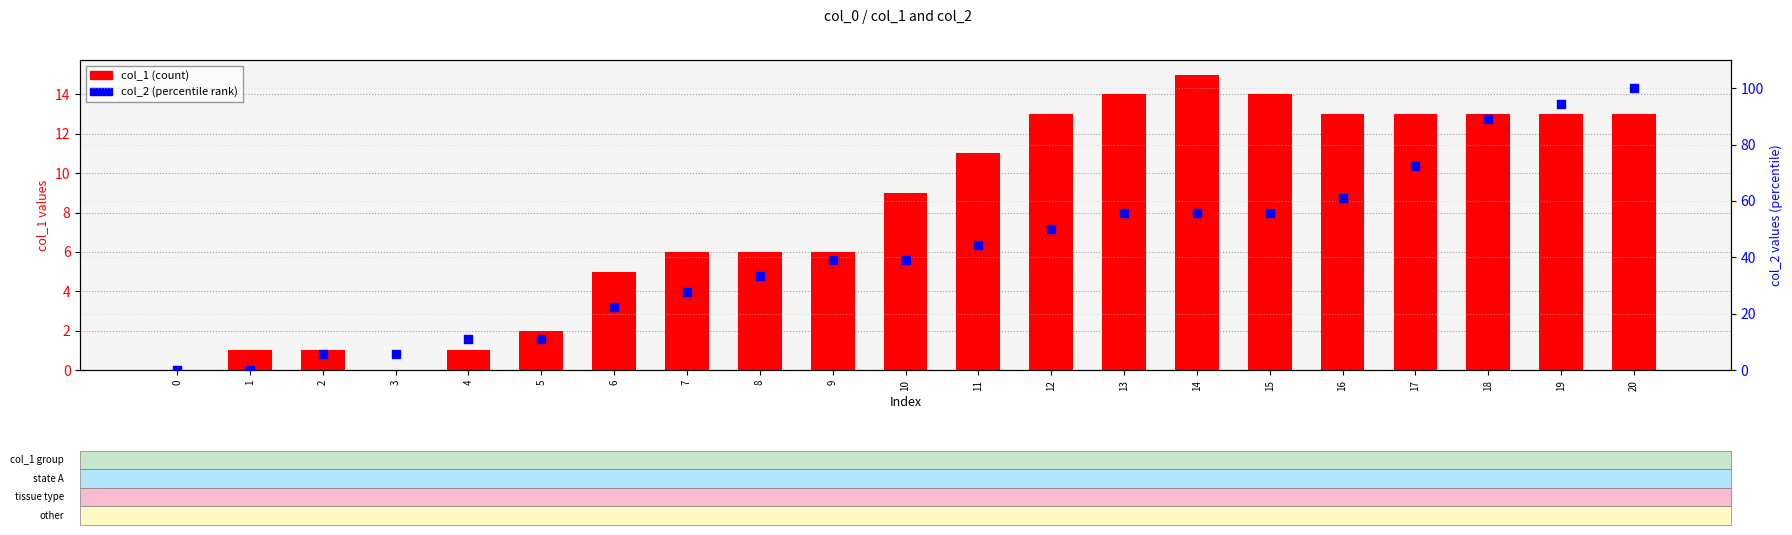

At how many categories does at least one series exceed 41?

10